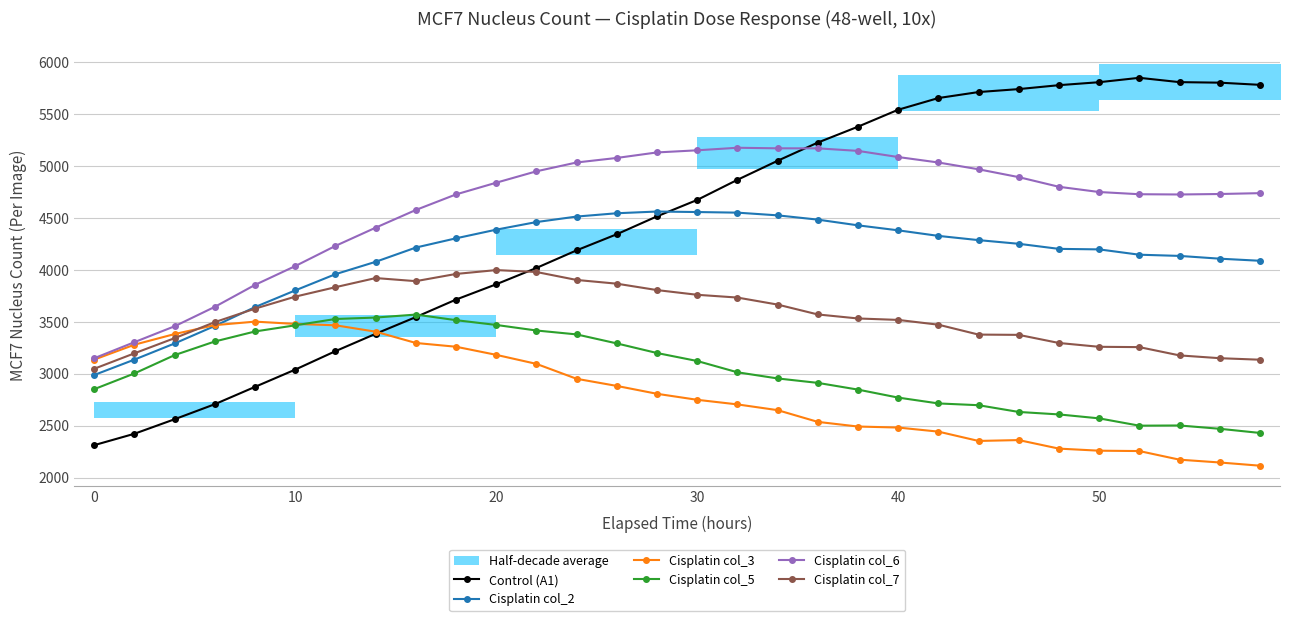

Which series has the largest total across all categories?

Cisplatin col_6